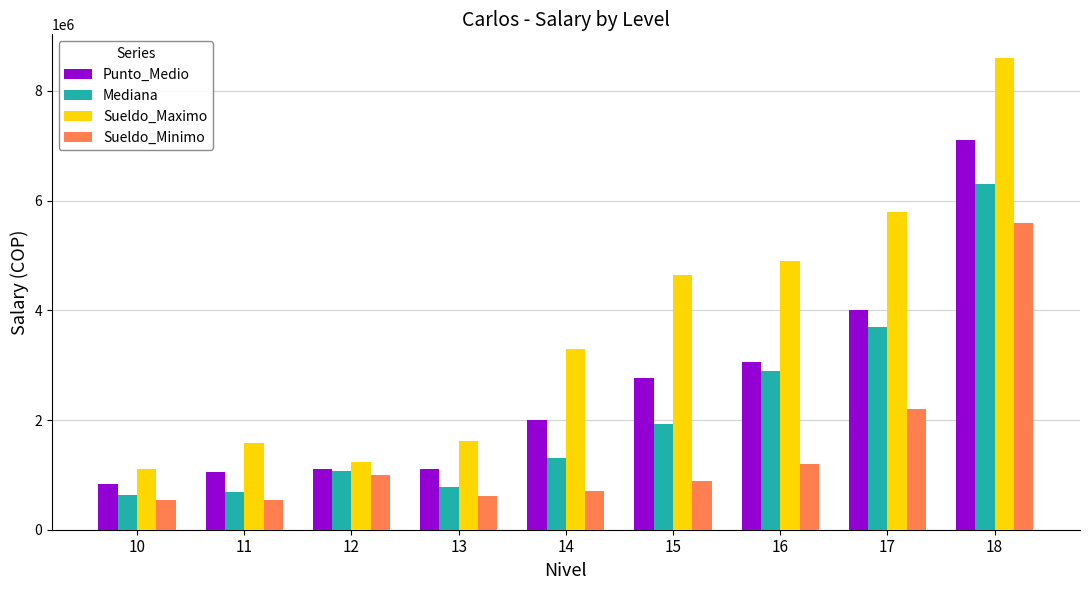

Where is Sueldo_Maximo nearest to the value 4851000?

16